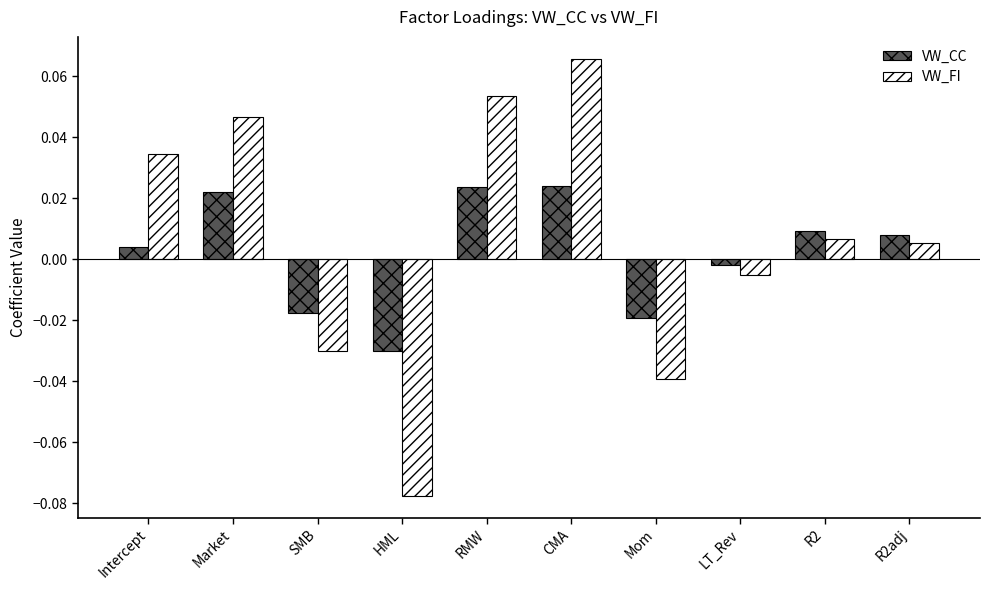

List the series in order of their peak value, highest first.

VW_FI, VW_CC